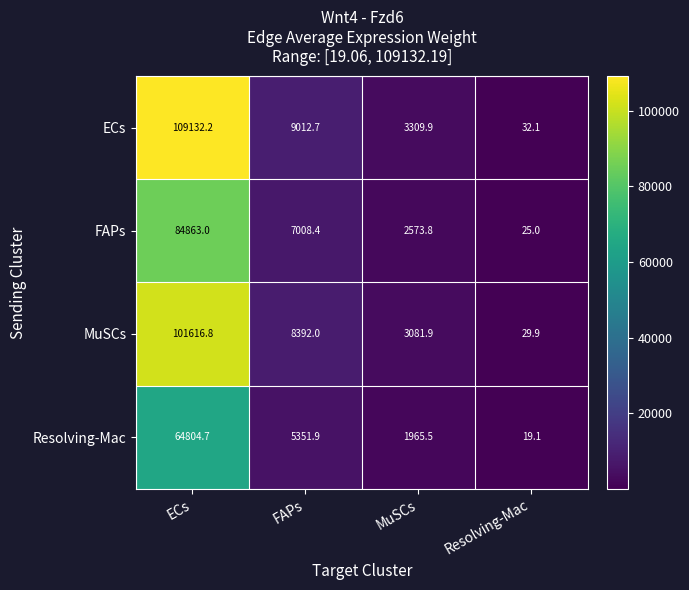

Where is FAPs nearest to the value 42444?

FAPs